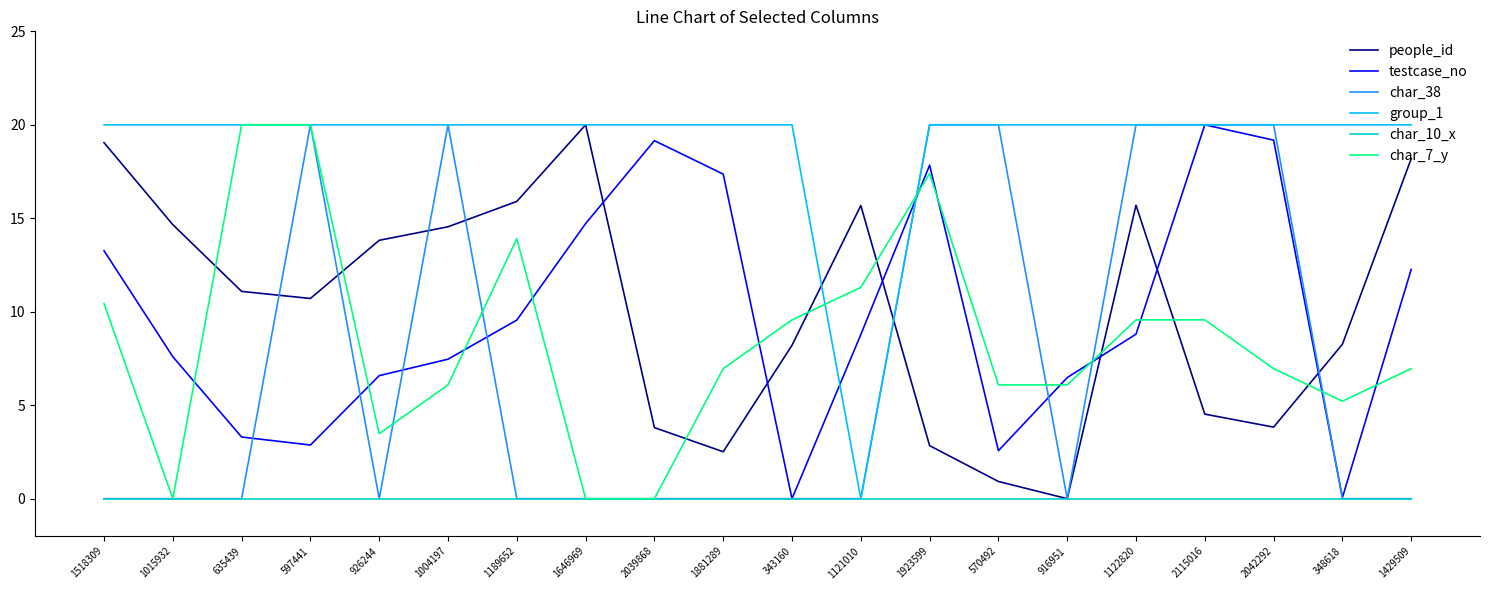

Where does the testcase_no series first go above 8?

1518309